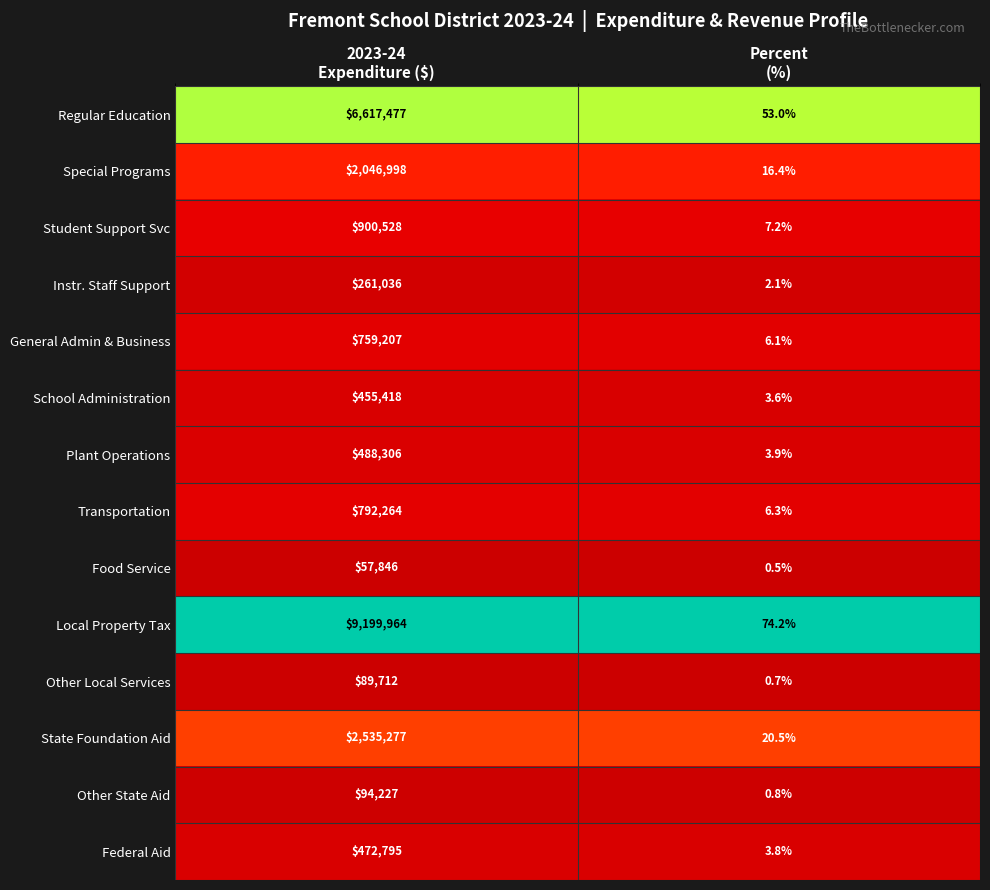

What is the sum of all Food Service values?

57846.5